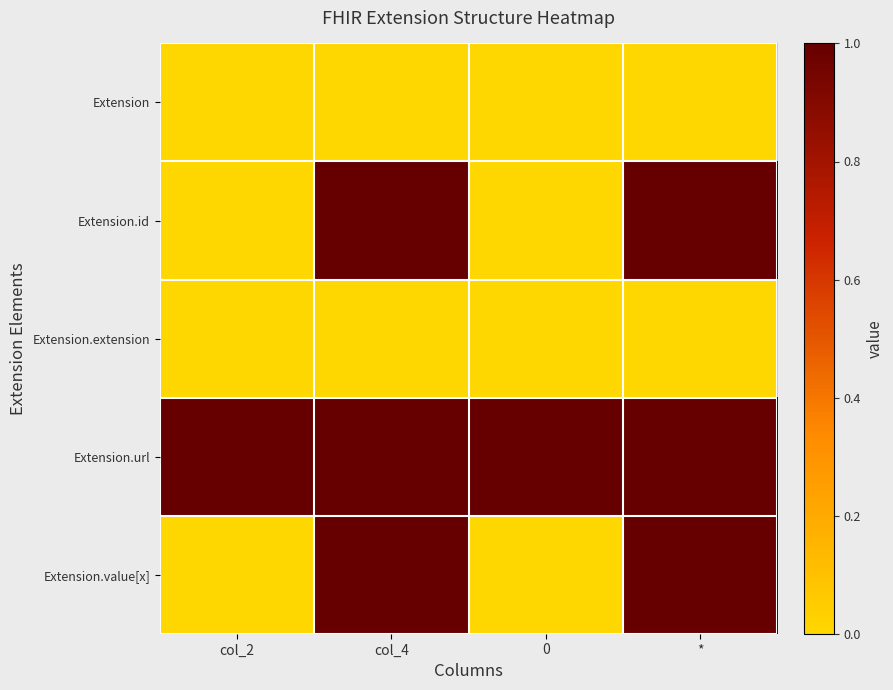

At col_2, list the series in order from largest to smallest.

Extension.url, Extension, Extension.id, Extension.extension, Extension.value[x]